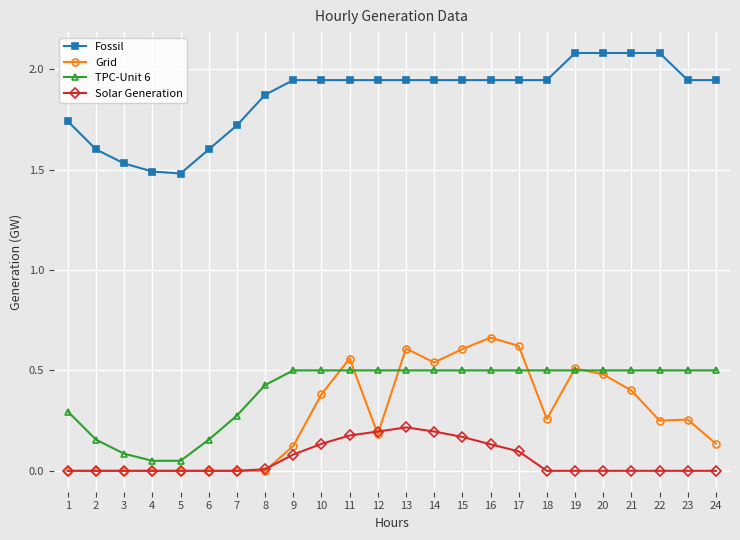

True or false: TPC-Unit 6 and Grid cross at least once.

True